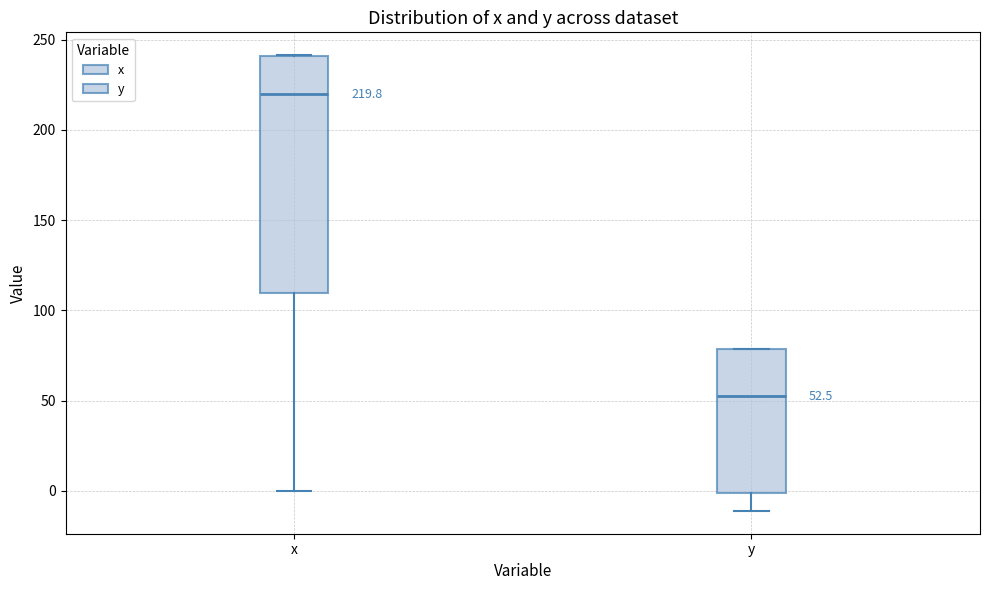

Which box's median line is the highest?

x